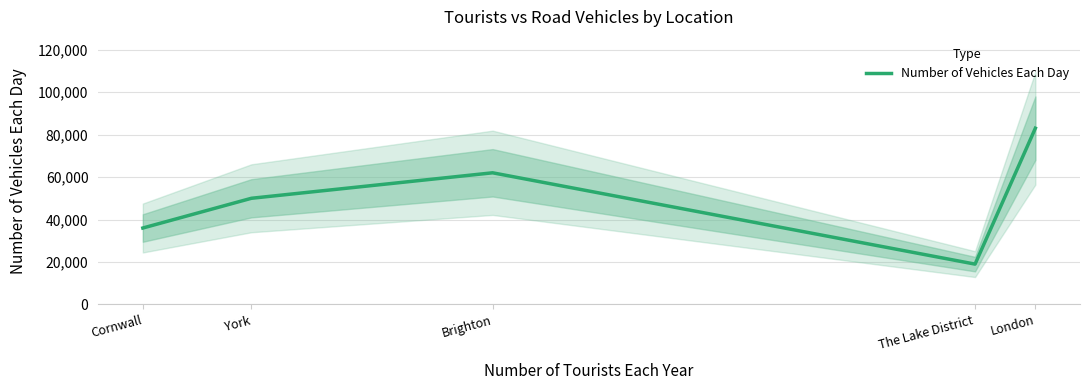

Reading left to right, extract all data points from this chart.

London=83000	The Lake District=19000	Brighton=62000	York=50000	Cornwall=36000